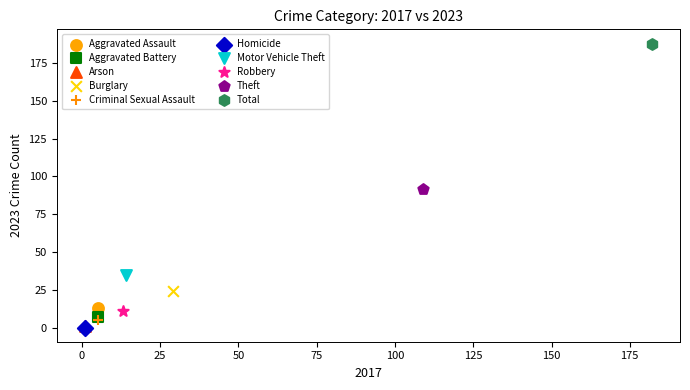

What are all the series names shown in the legend?

Aggravated Assault, Aggravated Battery, Arson, Burglary, Criminal Sexual Assault, Homicide, Motor Vehicle Theft, Robbery, Theft, Total